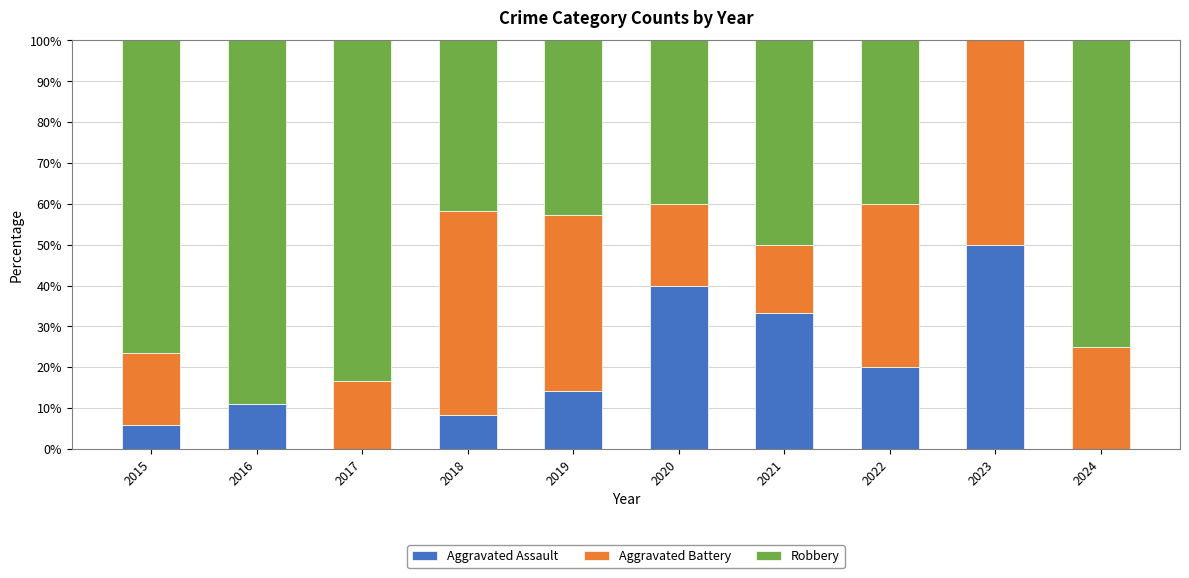

What is the maximum value for Aggravated Assault?

50.0